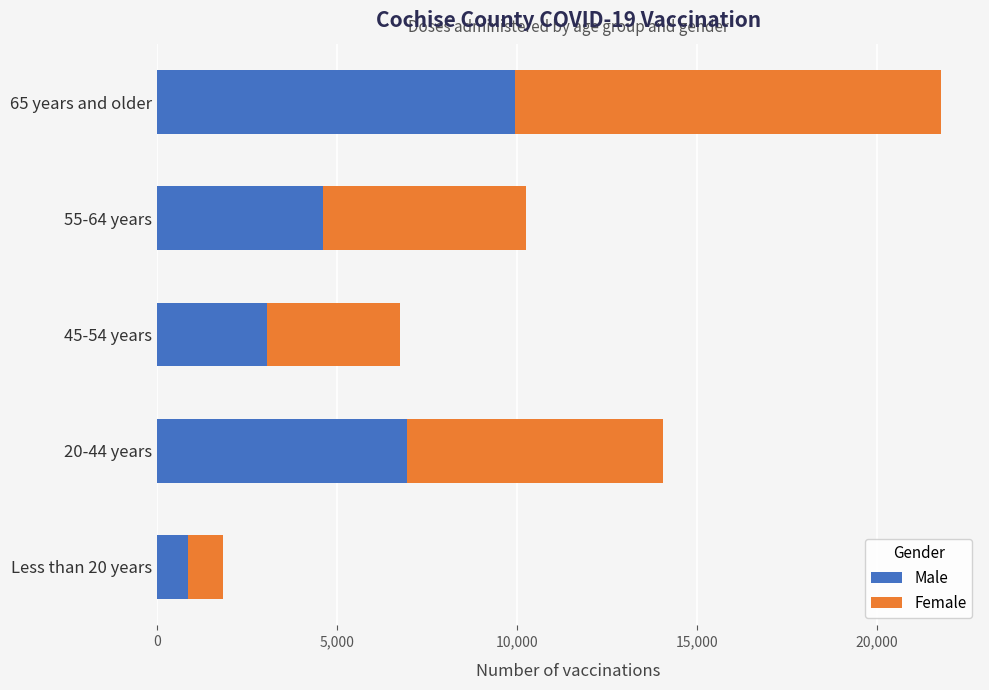

Where is Male nearest to the value 5416?

55-64 years